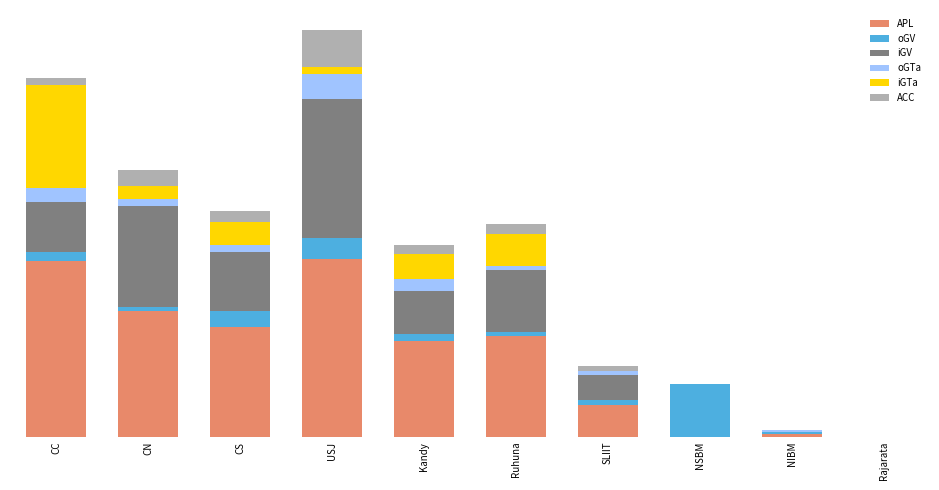

At which label is APL closest to 39?

Kandy